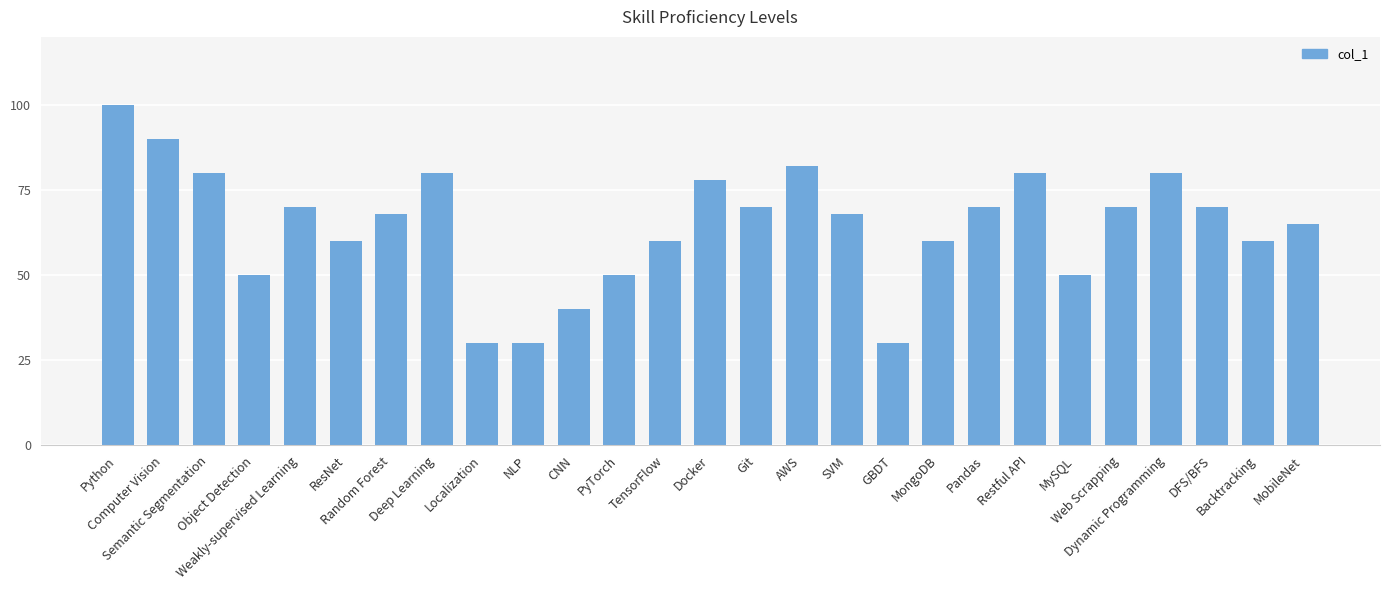

Does the chart contain any negative values?

No